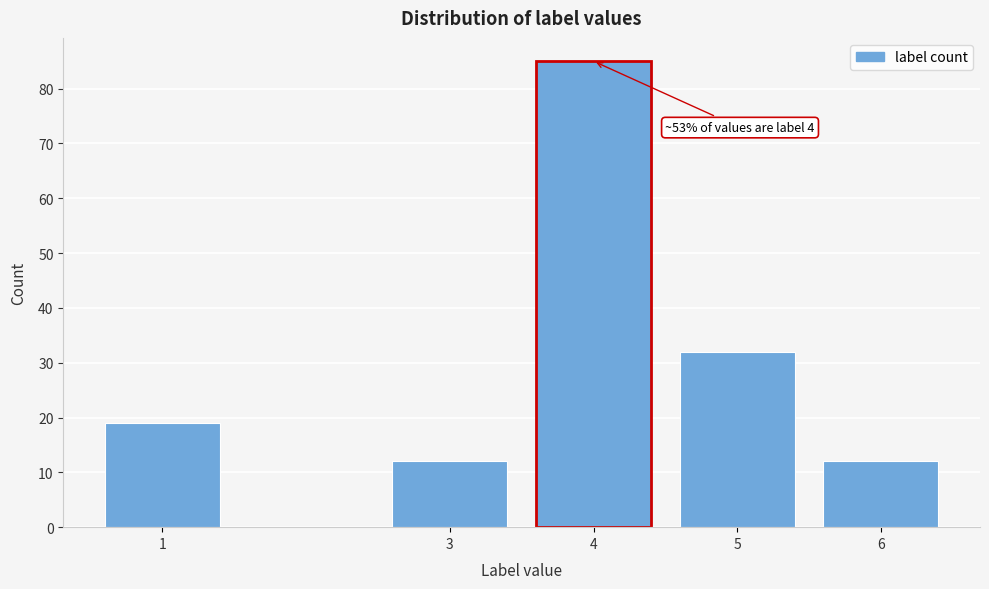

Reading left to right, what are all the values shown in this chart?

19	12	85	32	12